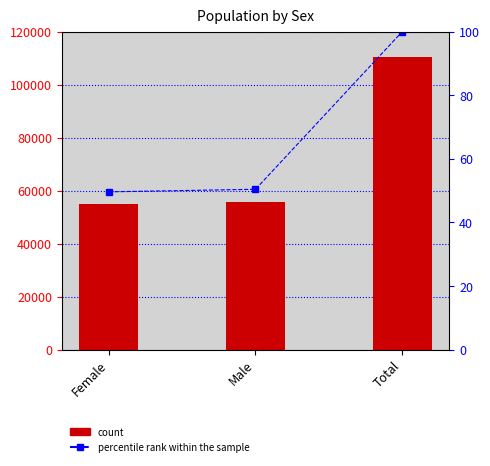

What is the label of the 3rd bar from the right?

Female